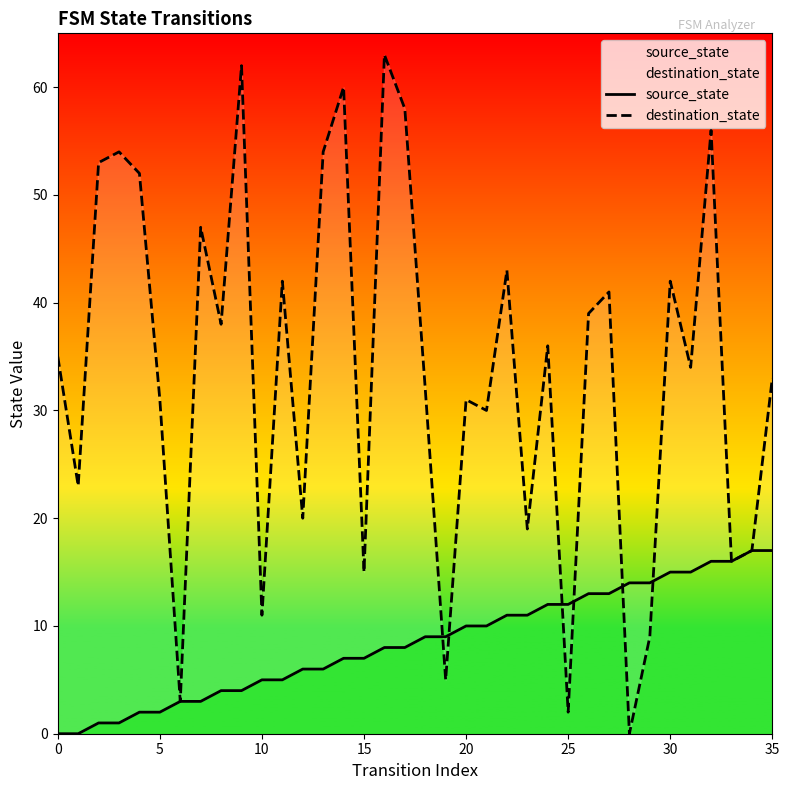

Does the chart have visible grid lines?

No